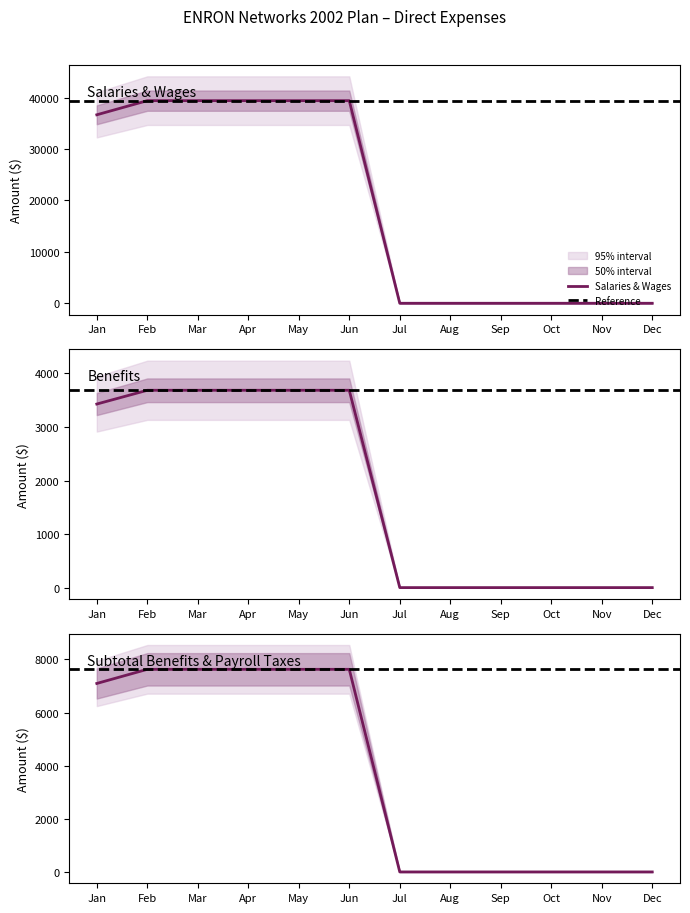

Which series has the largest range (max minus min)?

Salaries & Wages